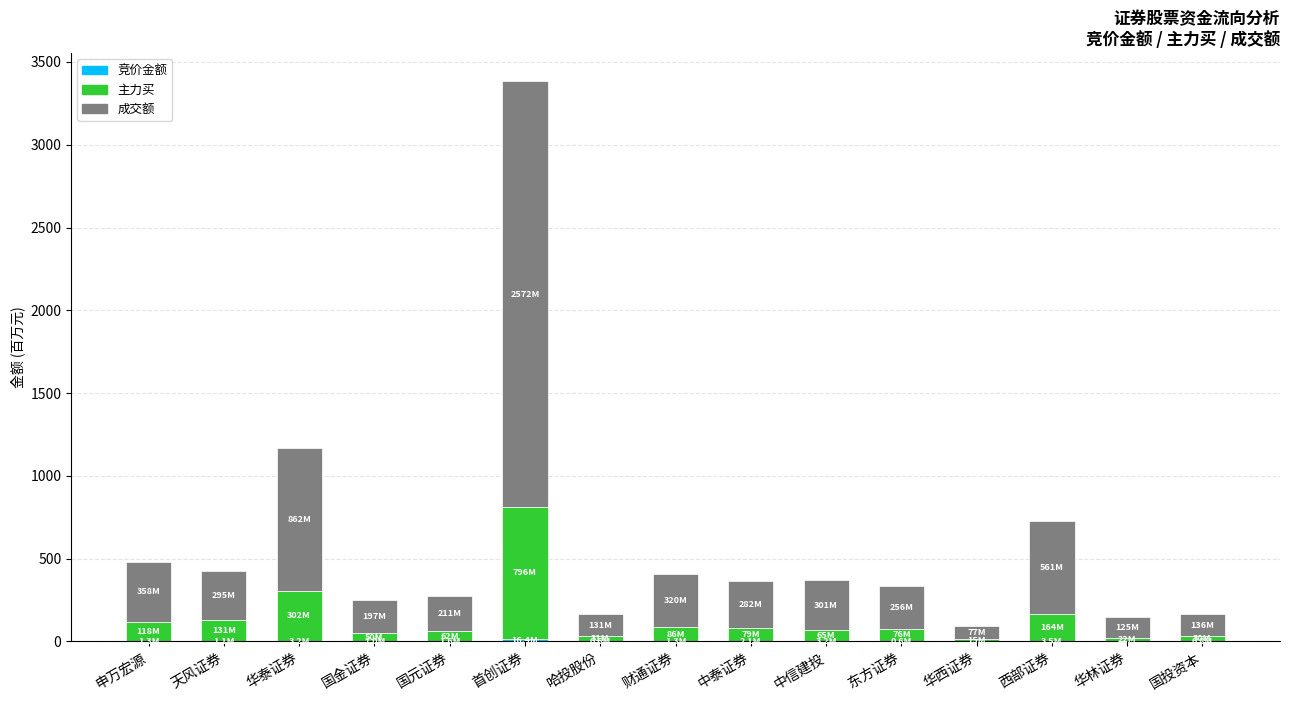

The 主力买 series shows 61.8 at 国元证券. True or false?

True